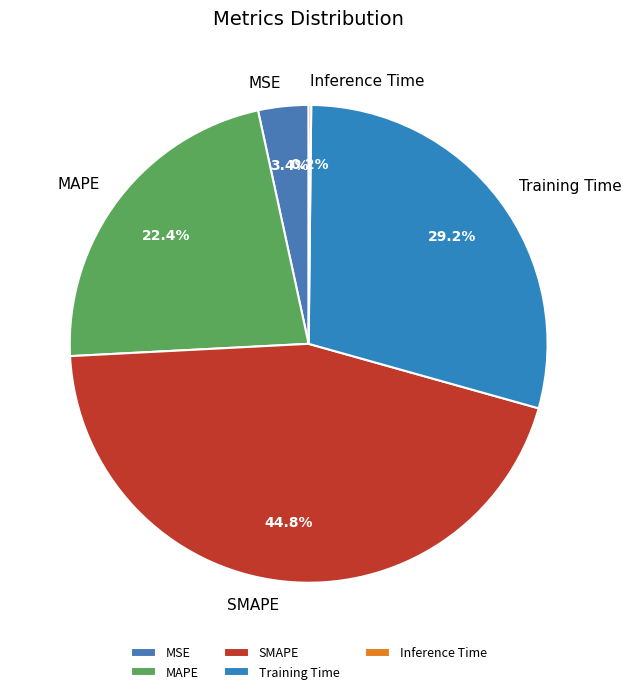

Is there a majority slice in this chart?

No